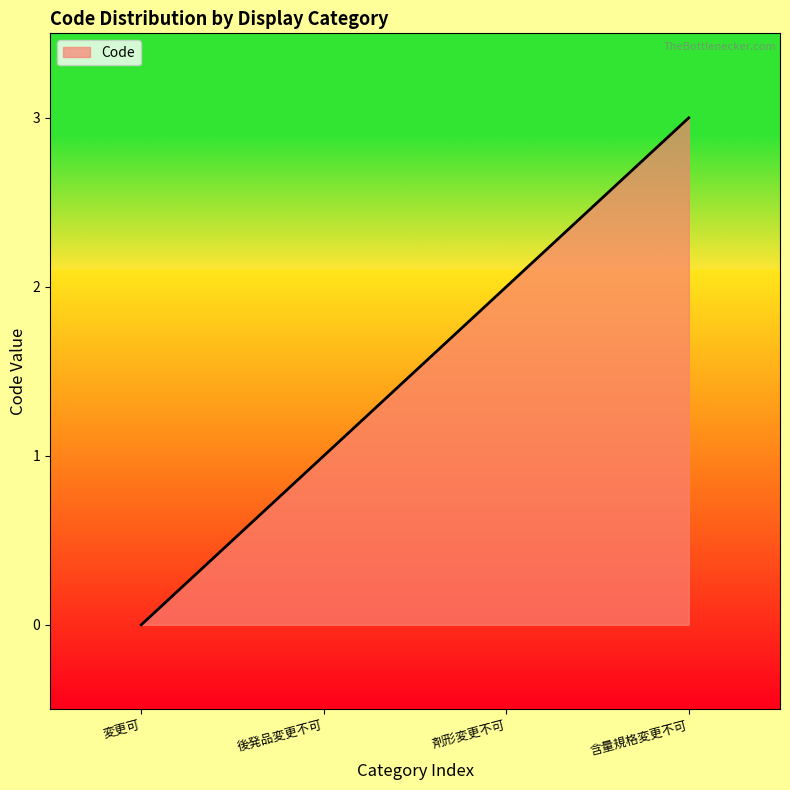

List the labels in order of value, largest first.

含量規格変更不可, 剤形変更不可, 後発品変更不可, 変更可